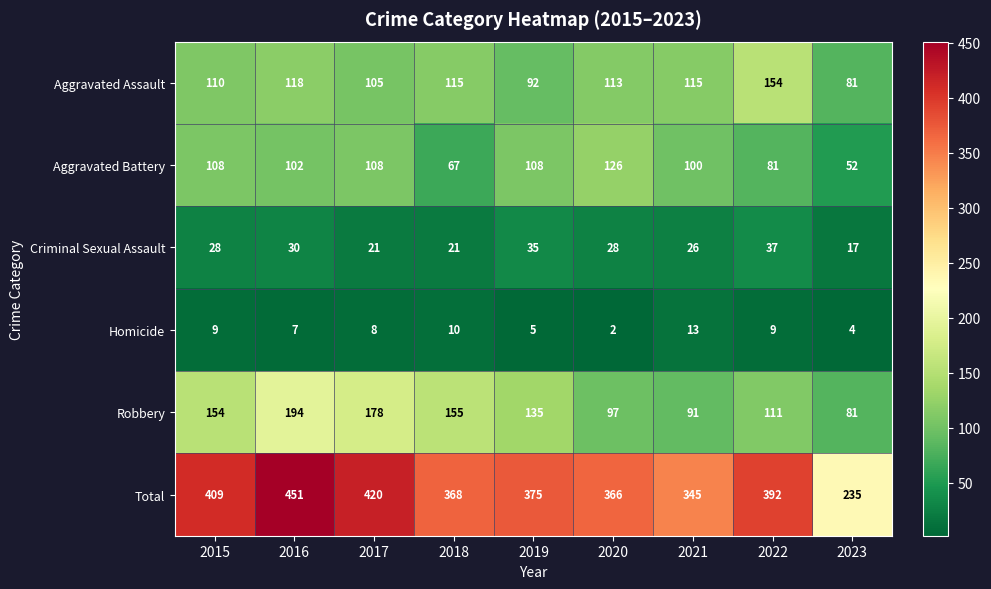

Is it true that Criminal Sexual Assault equals 41 at 2020?

False